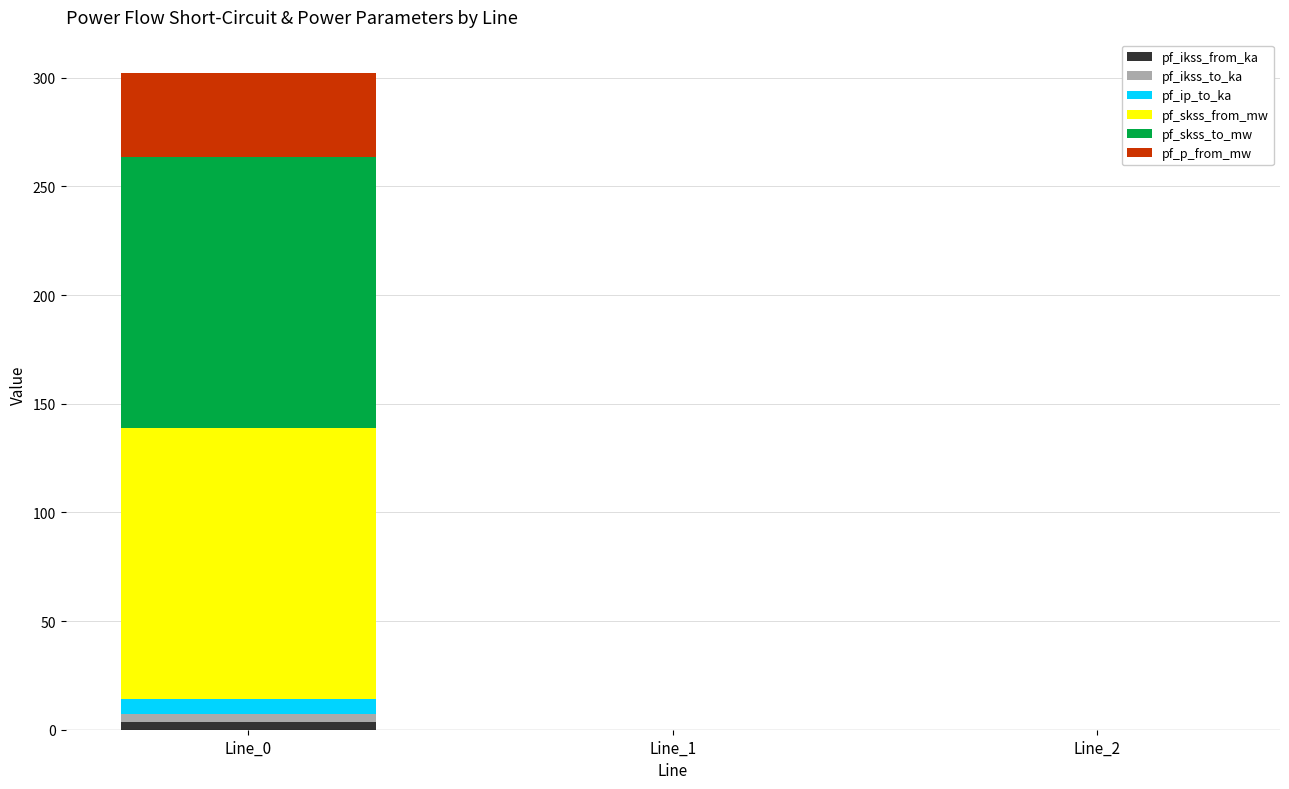

At which category is the sum across all series the highest?

Line_0